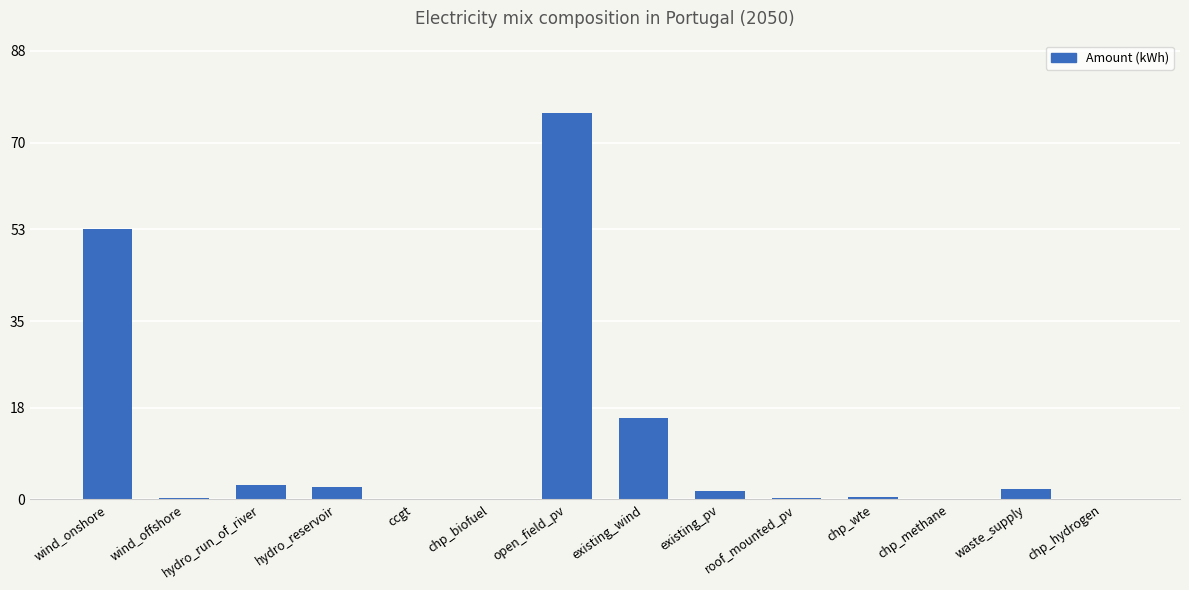

How many values exceed 1?

7